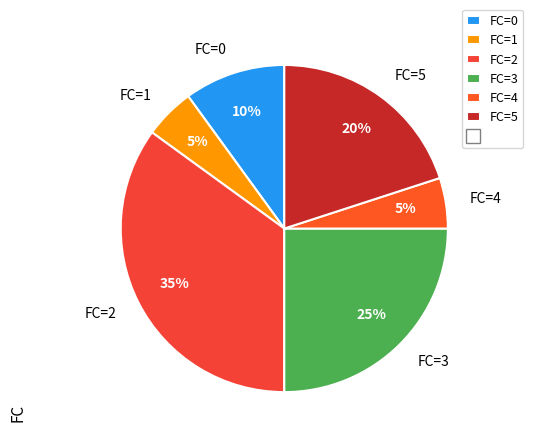

To the nearest percent, what percentage of the pie is FC=4?

5%